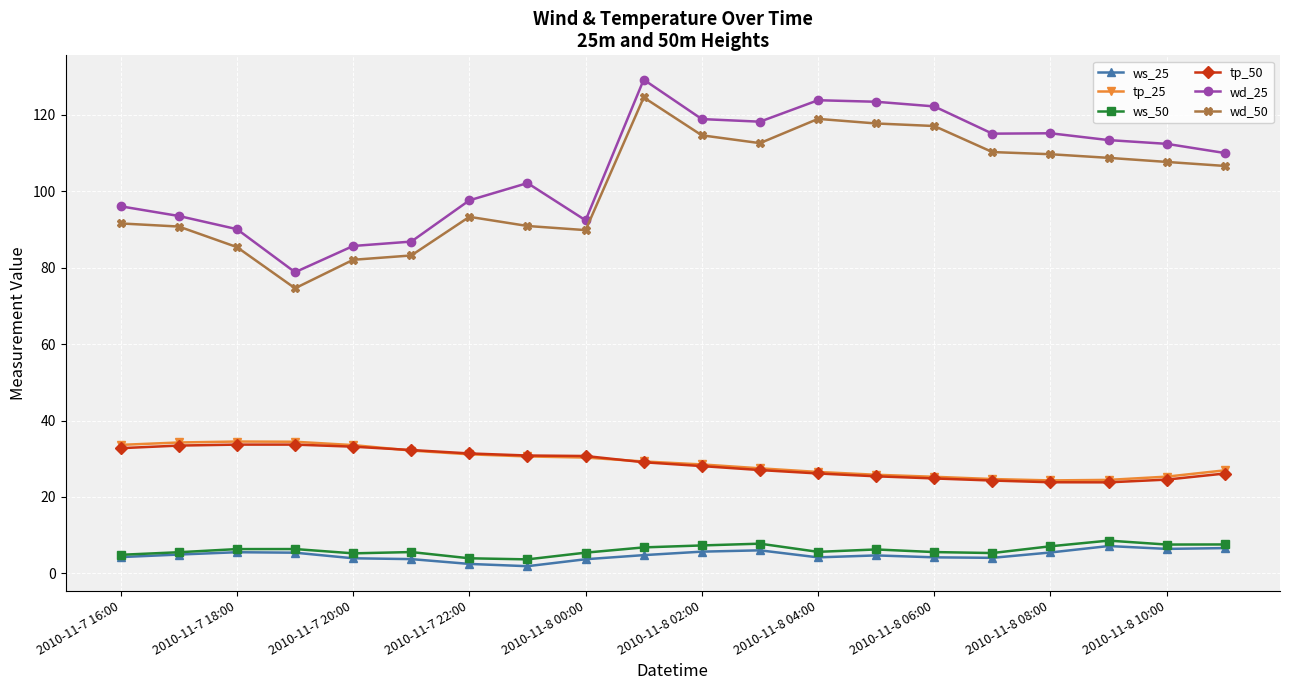

What is the lowest value of the ws_50 series?

3.7